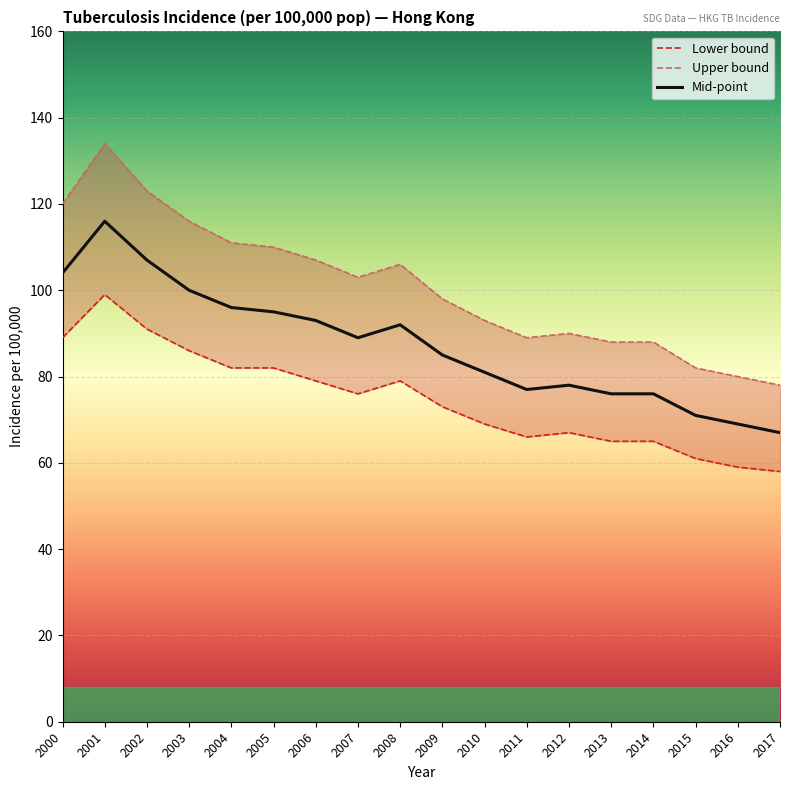

How many data points does each series have?

18